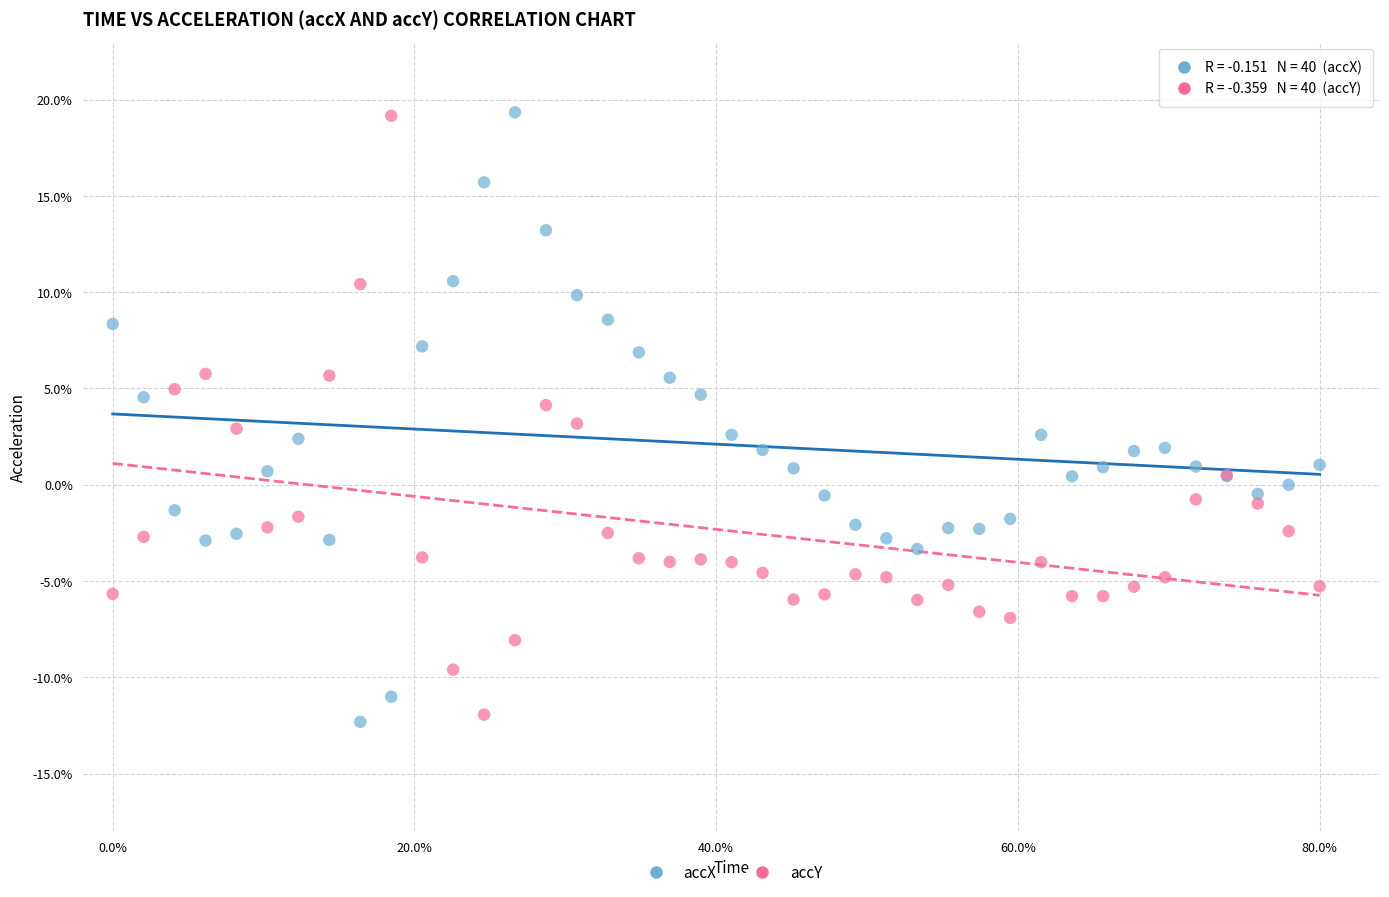

What is the X range (max minus min) for the scatter plot?

80.0